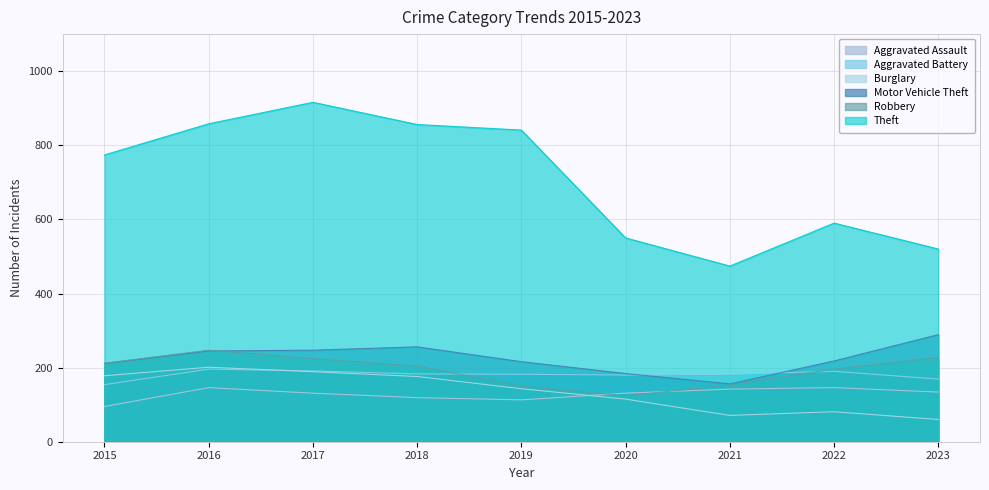

Reading right to left, extract all data points from this chart.

Aggravated Assault: 134	146	142	131	113	119	131	146	95
Aggravated Battery: 169	190	182	180	182	183	191	196	154
Burglary: 60	81	71	115	143	176	189	201	178
Motor Vehicle Theft: 289	218	156	184	216	256	247	245	211
Robbery: 227	196	153	124	150	204	224	247	212
Theft: 520	590	474	550	841	856	916	858	774